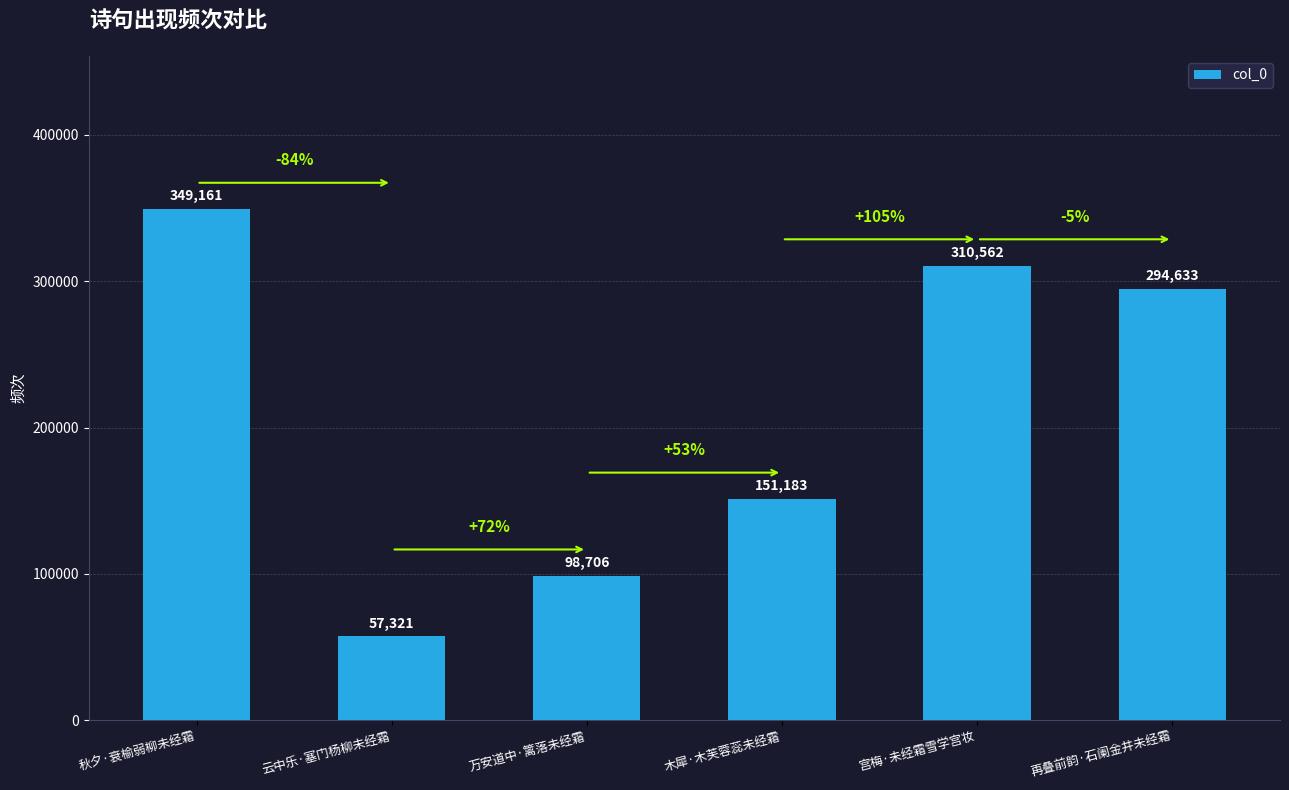

How many distinct data groups are displayed?

1